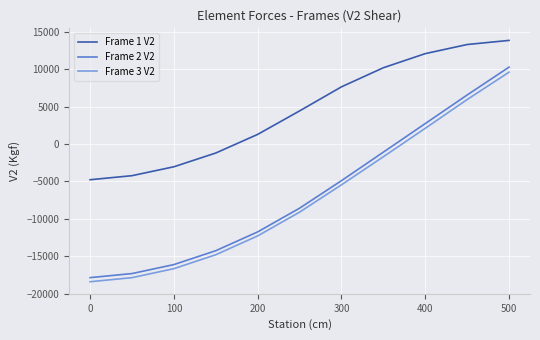

True or false: Frame 2 V2 has more than 2 interior local peaks.

False